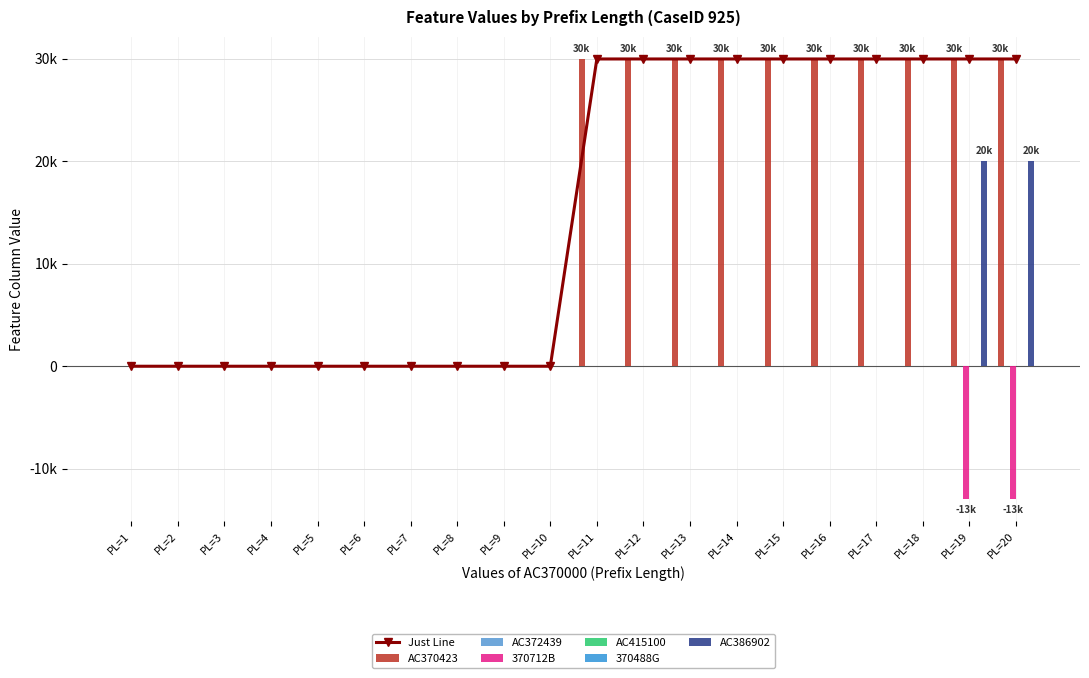

What is the minimum value shown in the chart?

-13000